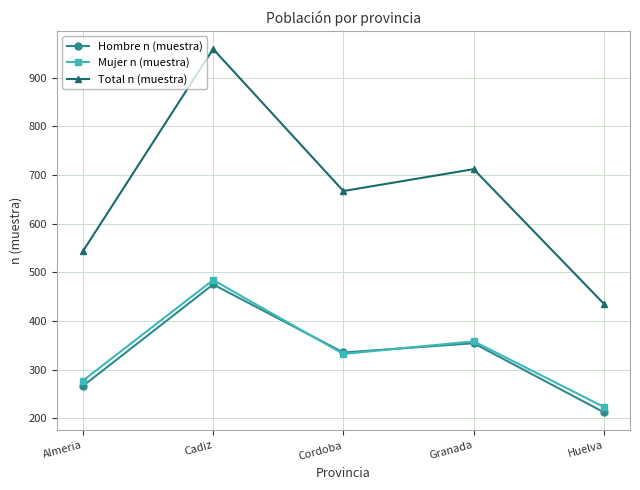

What is the difference between the Mujer n (muestra) values at Cadiz and Cordoba?

152